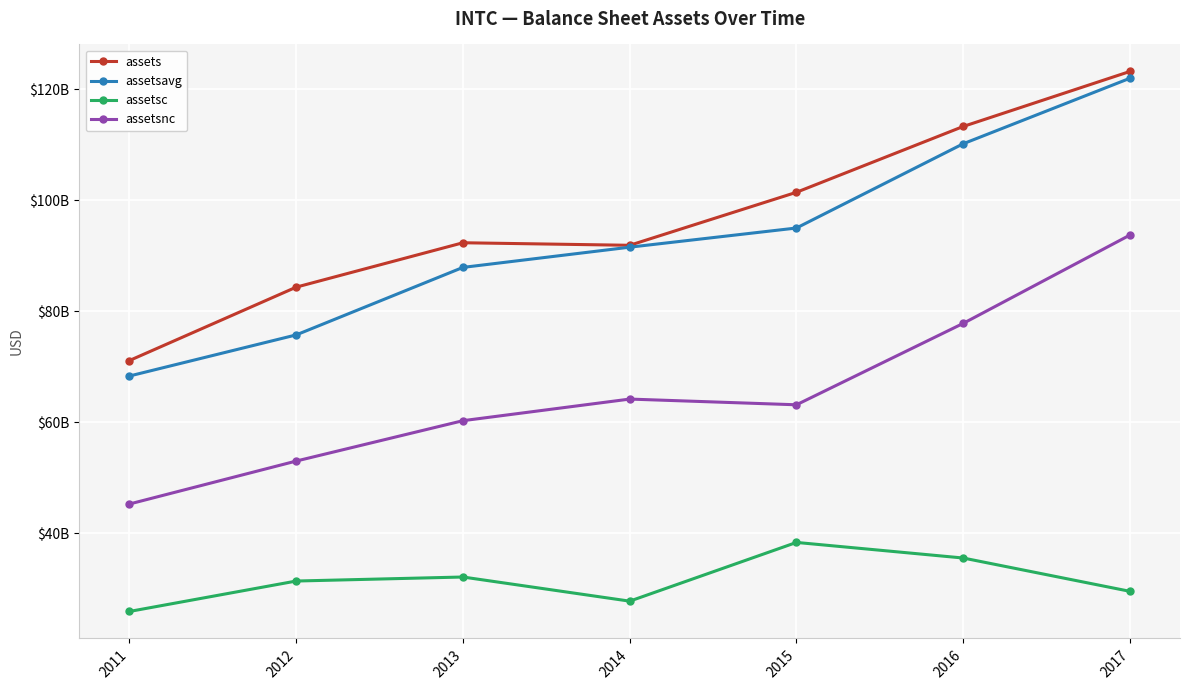

Where is the first local minimum for assetsc?

2014